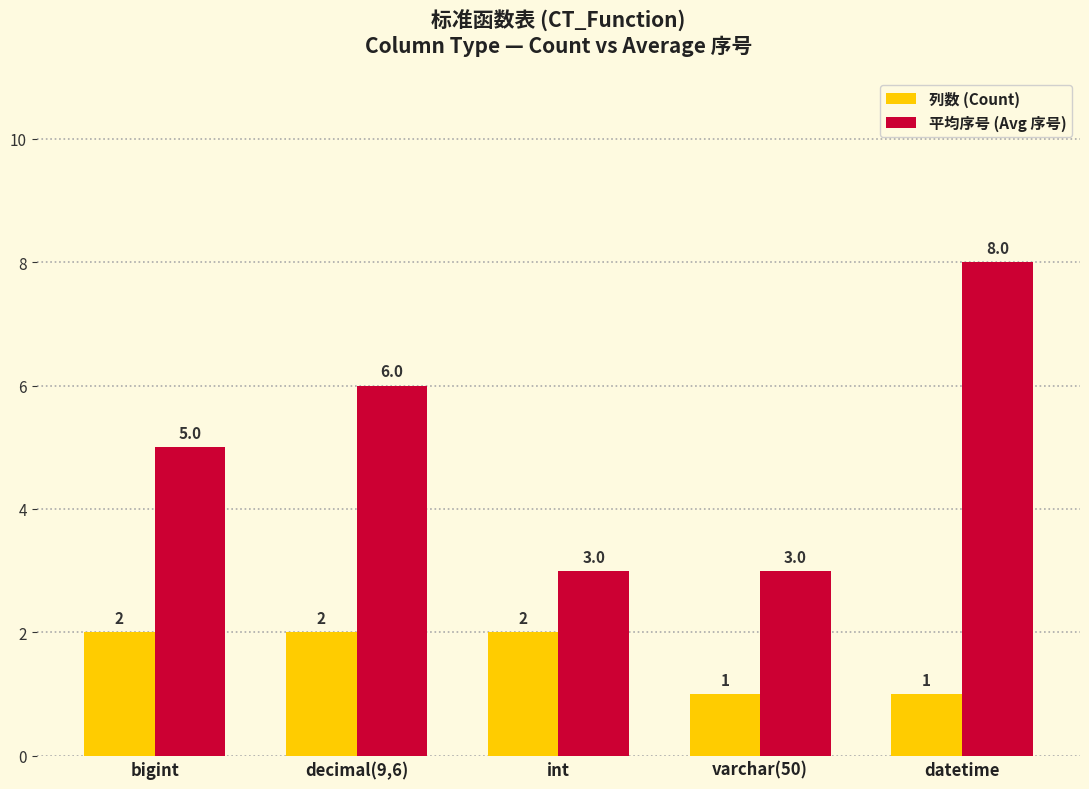

What is the sum of all 列数 (Count) values?

8